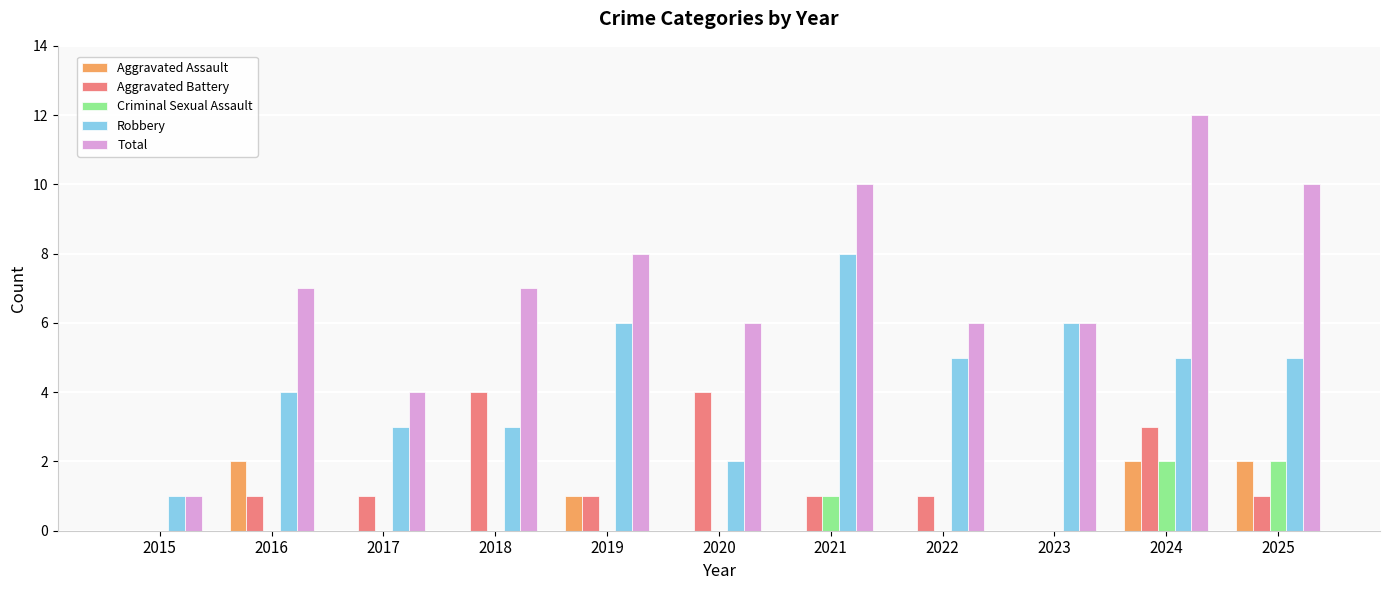

Reading left to right, transcribe all the data shown in this chart.

Aggravated Assault: 0	2	0	0	1	0	0	0	0	2	2
Aggravated Battery: 0	1	1	4	1	4	1	1	0	3	1
Criminal Sexual Assault: 0	0	0	0	0	0	1	0	0	2	2
Robbery: 1	4	3	3	6	2	8	5	6	5	5
Total: 1	7	4	7	8	6	10	6	6	12	10